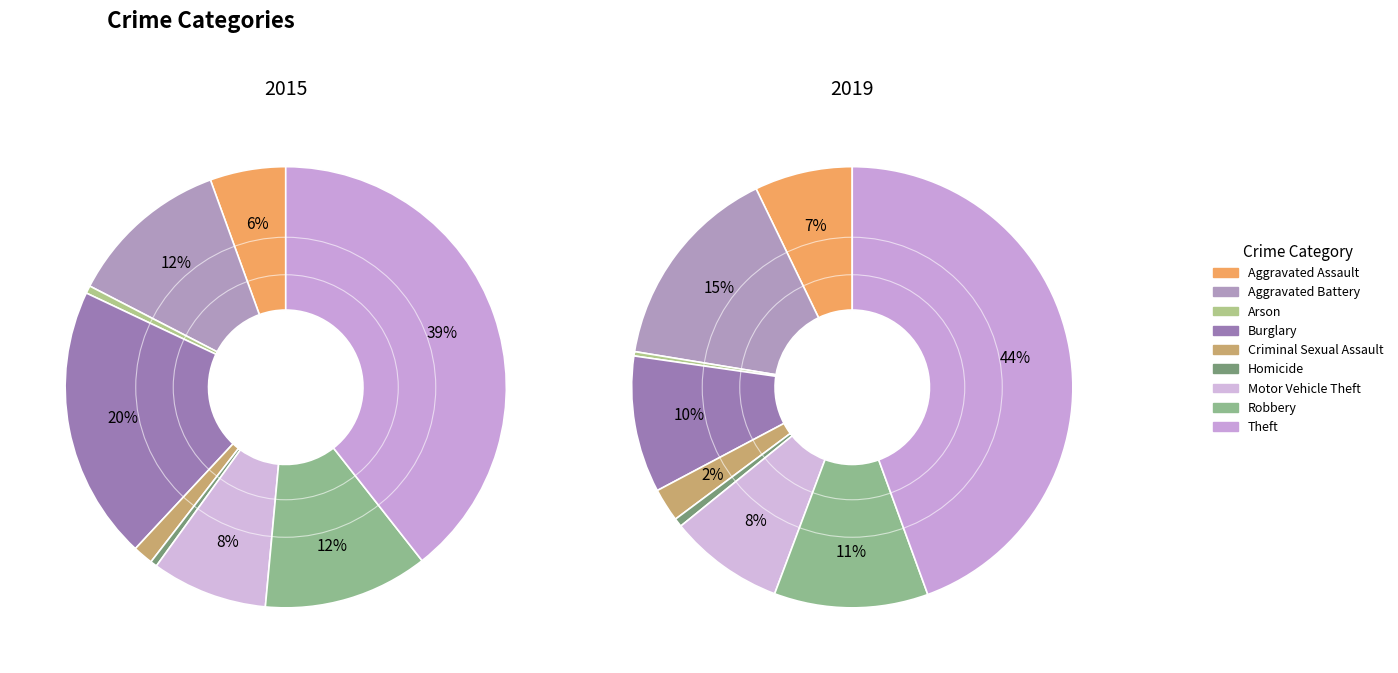

Is it true that 6 is 8% of the pie?

True